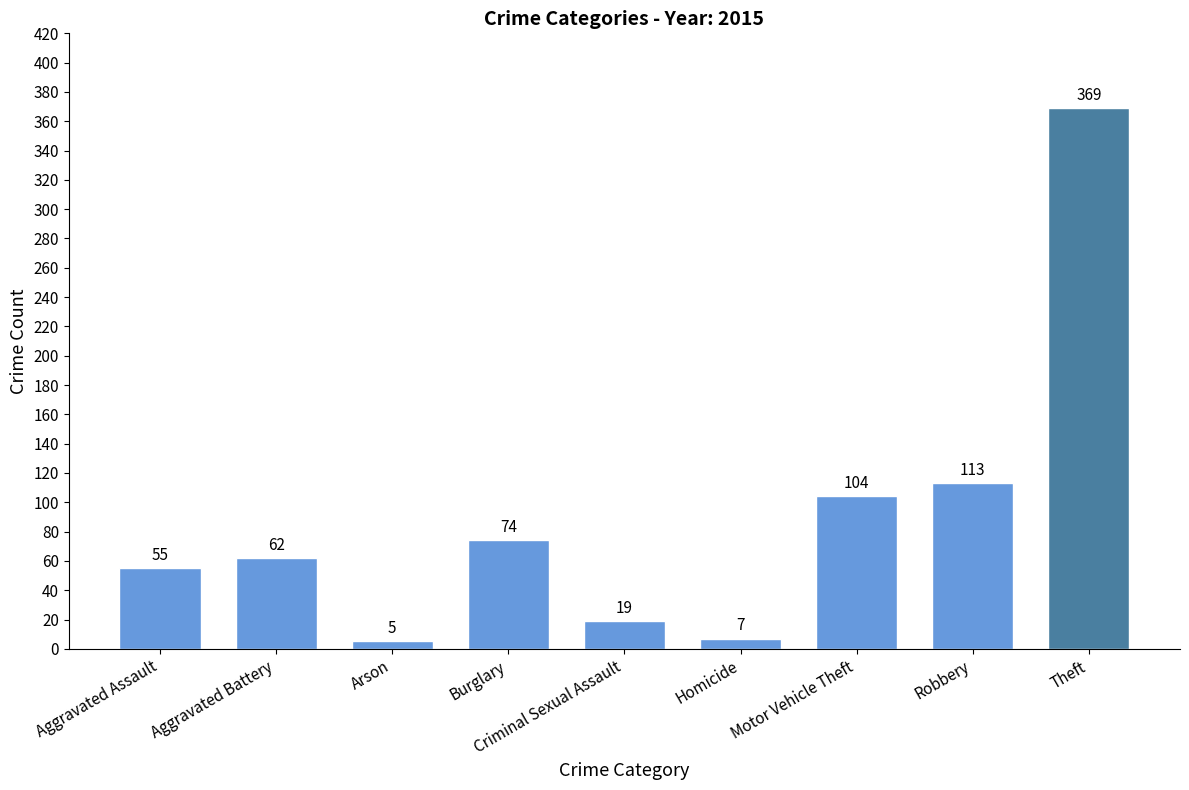

What is the difference between the maximum and second lowest values?

362